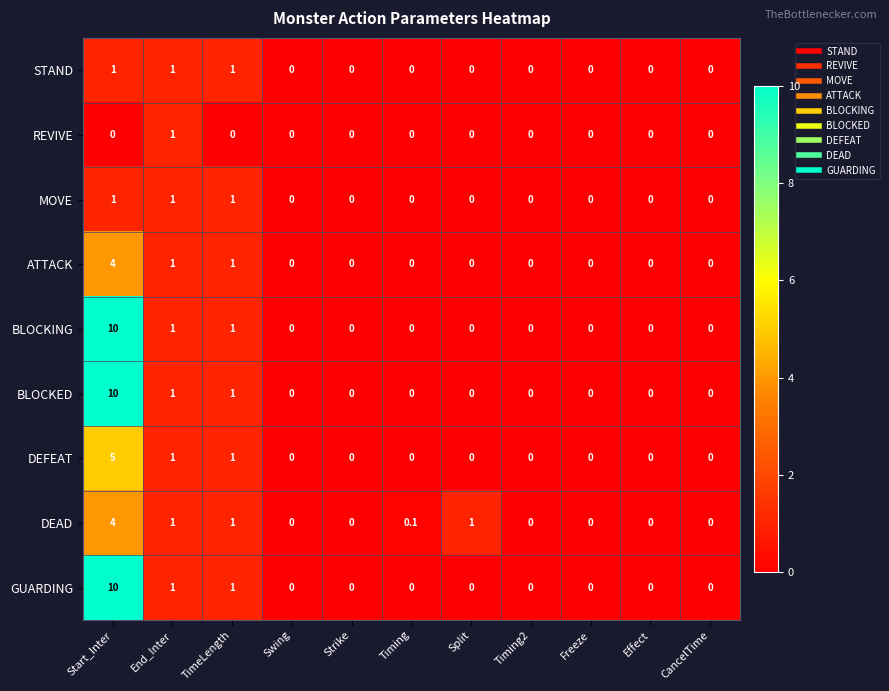

At which category is the sum across all series the highest?

Start_Inter